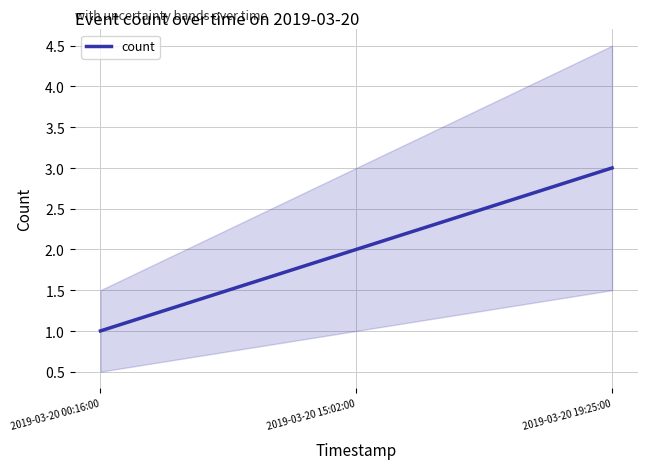

What is the difference between the maximum and minimum values?

2